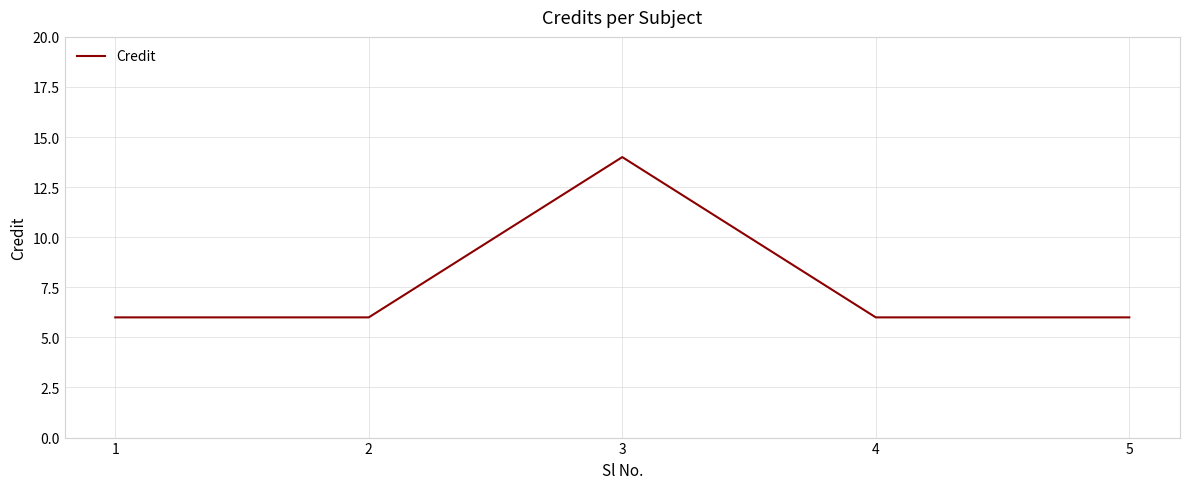

What is the ratio of the value at 5 to the value at 1?

1.0